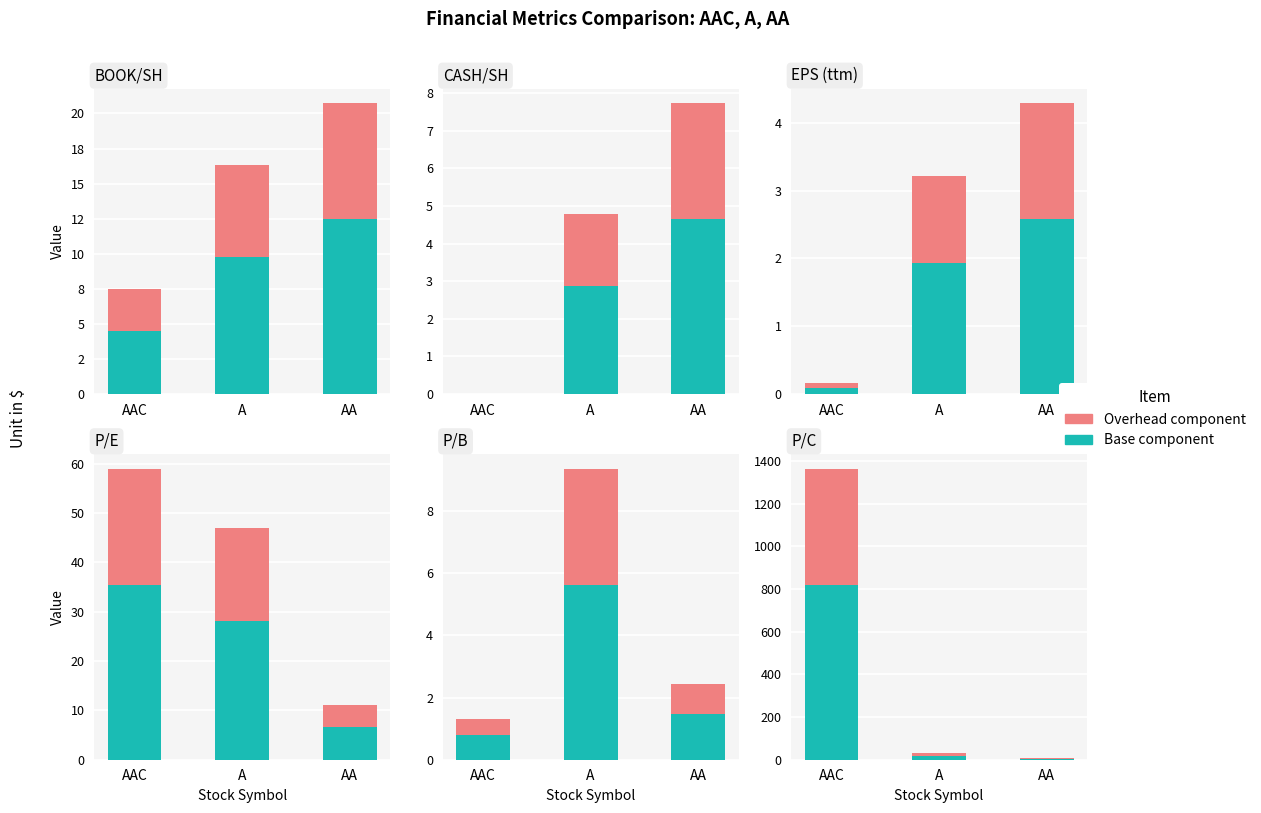

Which series has the largest total across all categories?

Base component